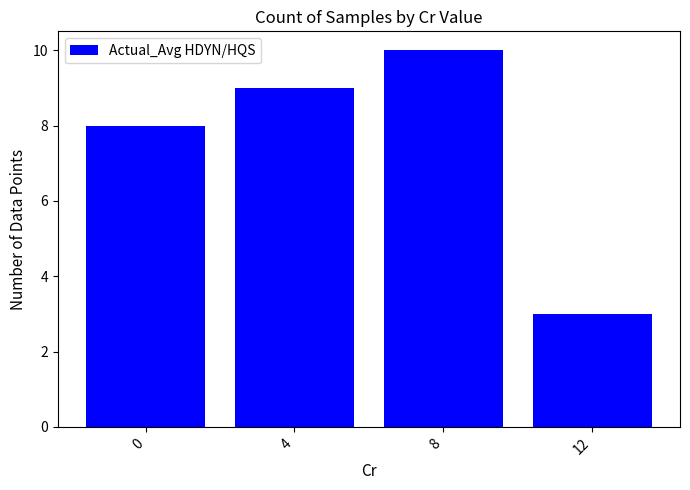

Rank the categories by value from lowest to highest.

12, 0, 4, 8